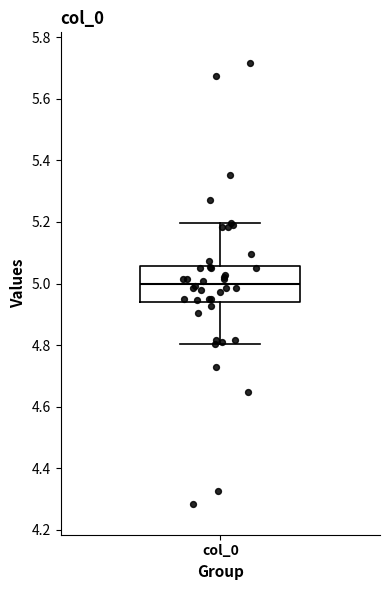

Transcribe this box plot: give where the median line is, the range the box spans, and where the two whiskers end, as read against the y-axis. The values are not printed on the chart, so give them approximately, as read against the axis.

median 5.00, box 4.94 to 5.06, whiskers 4.80 to 5.20